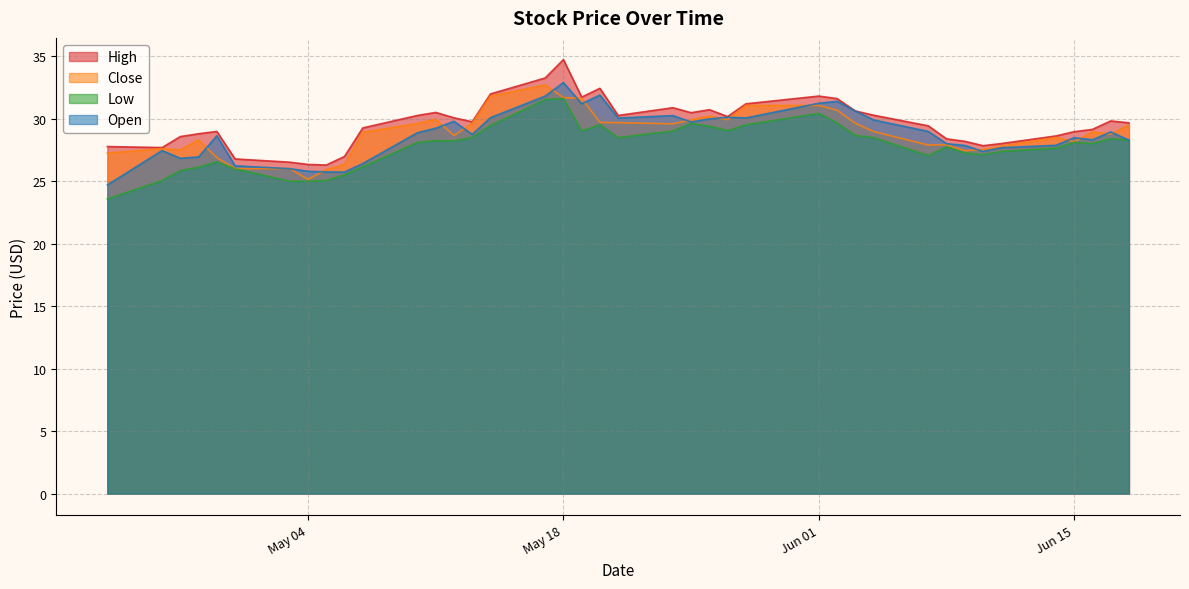

What is the difference between the High values at 2021-05-25 and 2021-06-03?

0.1